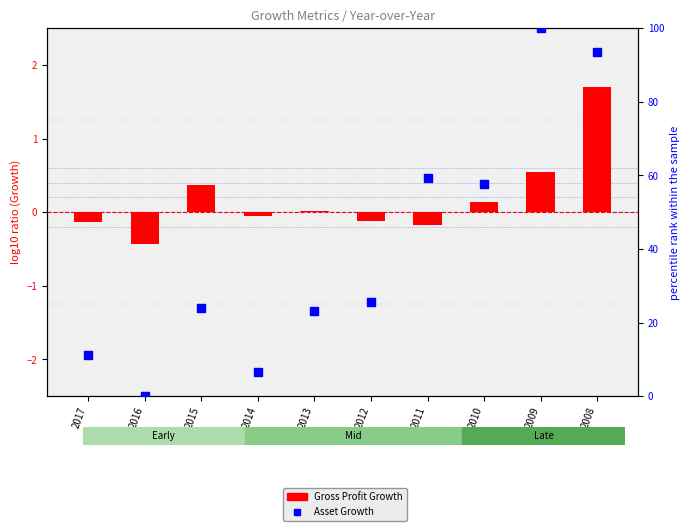

At how many categories does at least one series exceed 38?

4